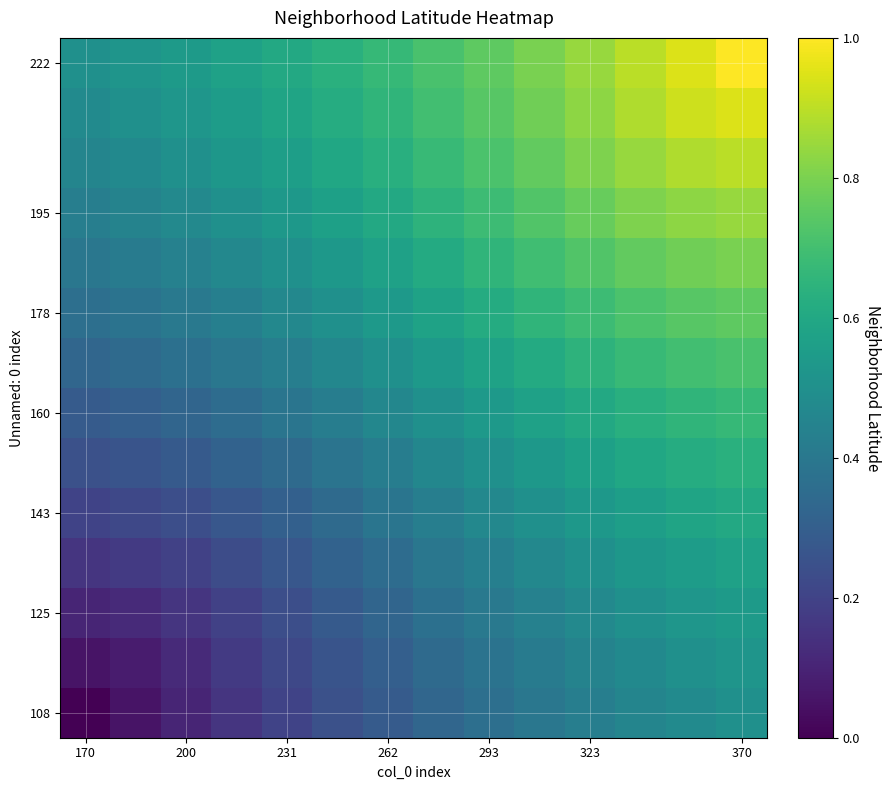

Which series has the largest total across all categories?

222